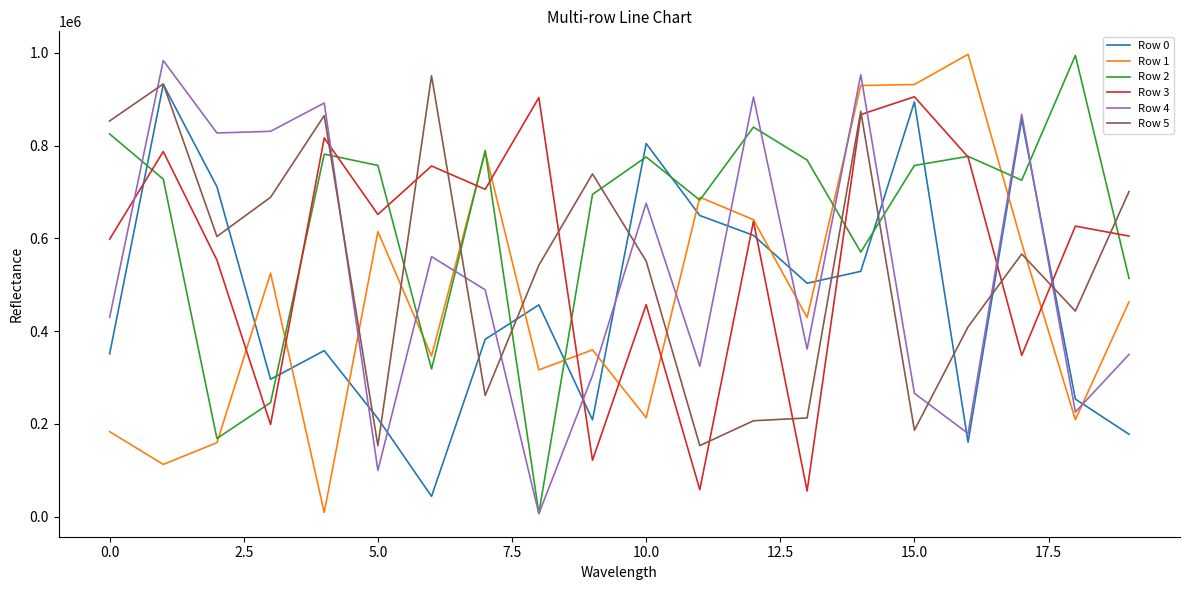

Which series has the largest total across all categories?

Row 2